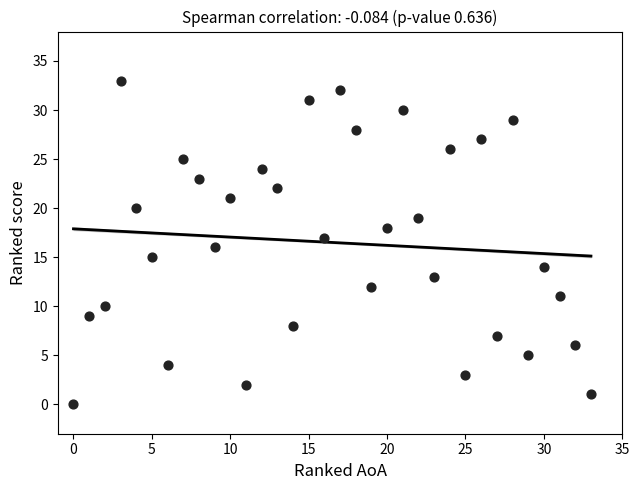

What is the range of X values (max minus min)?

33